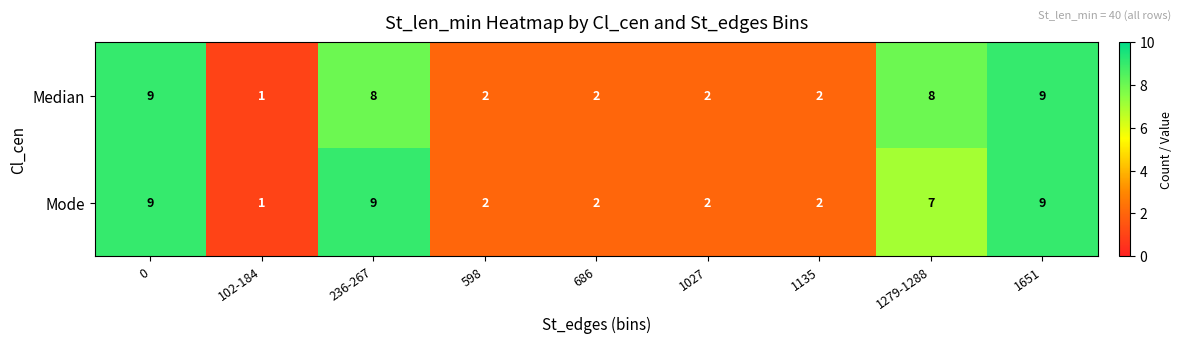

Count the Median values in the range 2 to 8.

6